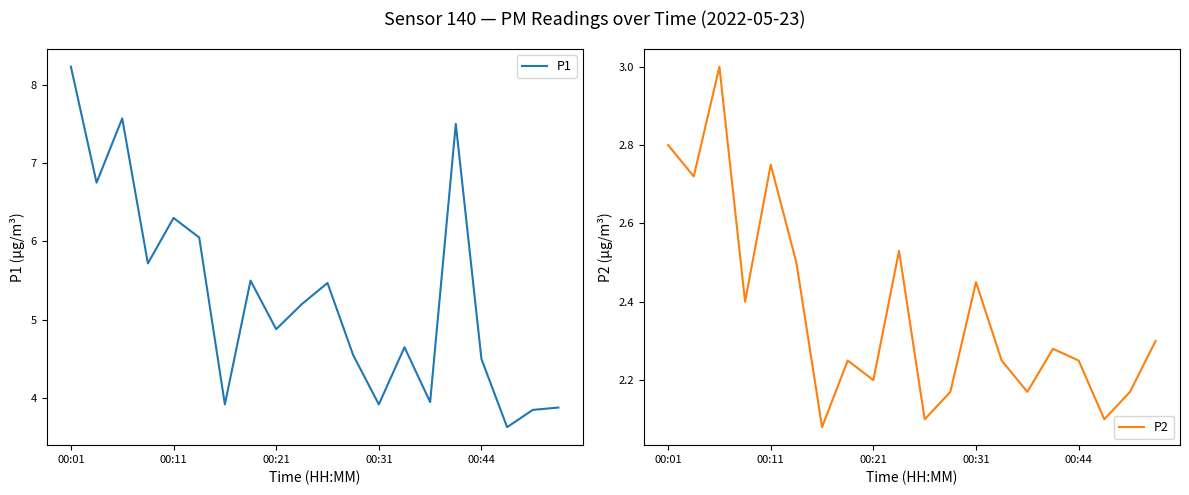

At which label does P1 reach its peak?

00:01